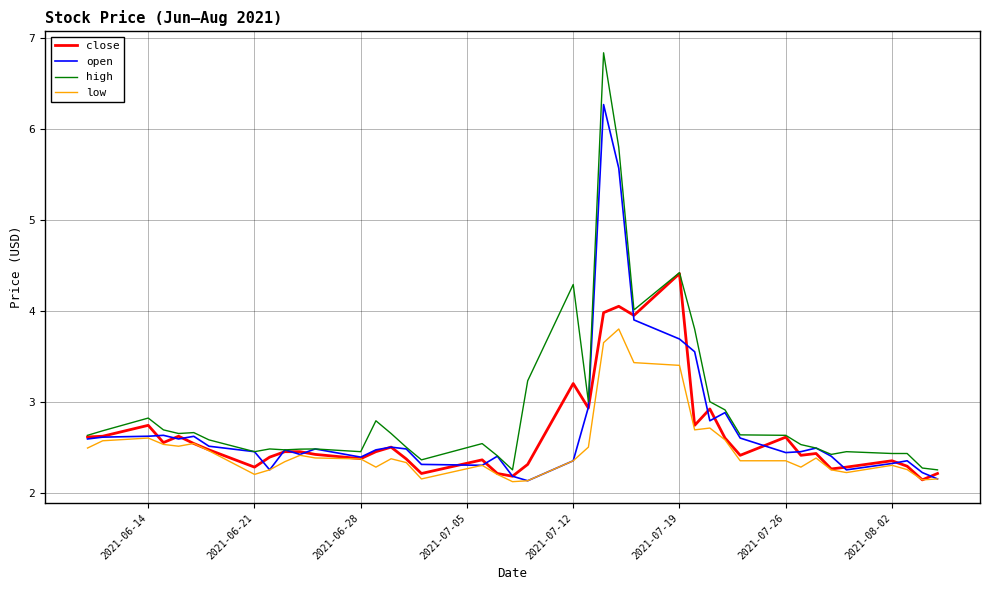

Which series has the widest spread of values?

high